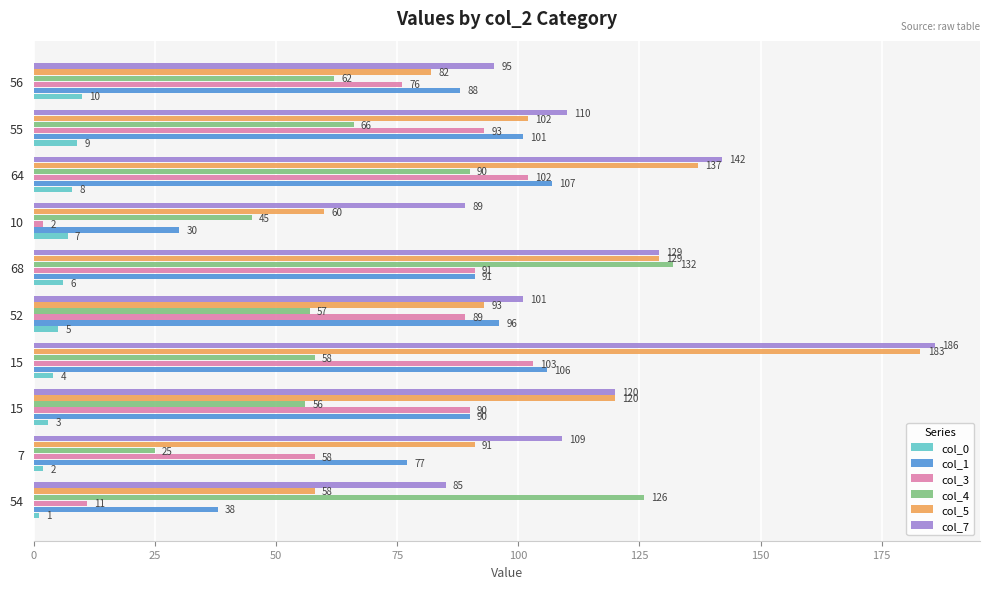

What are all the series names shown in the legend?

col_0, col_1, col_3, col_4, col_5, col_7